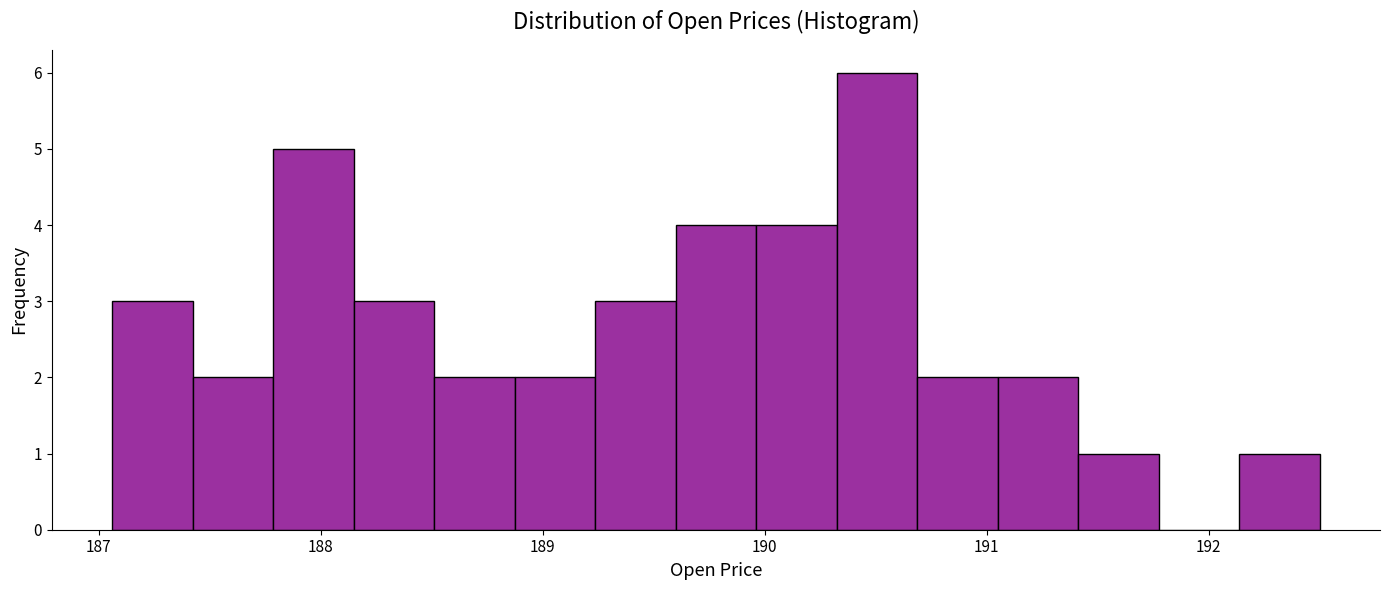

Around what value on the x-axis is the tallest bar? Give the approximate position of its centre, as read against the axis.

190.5